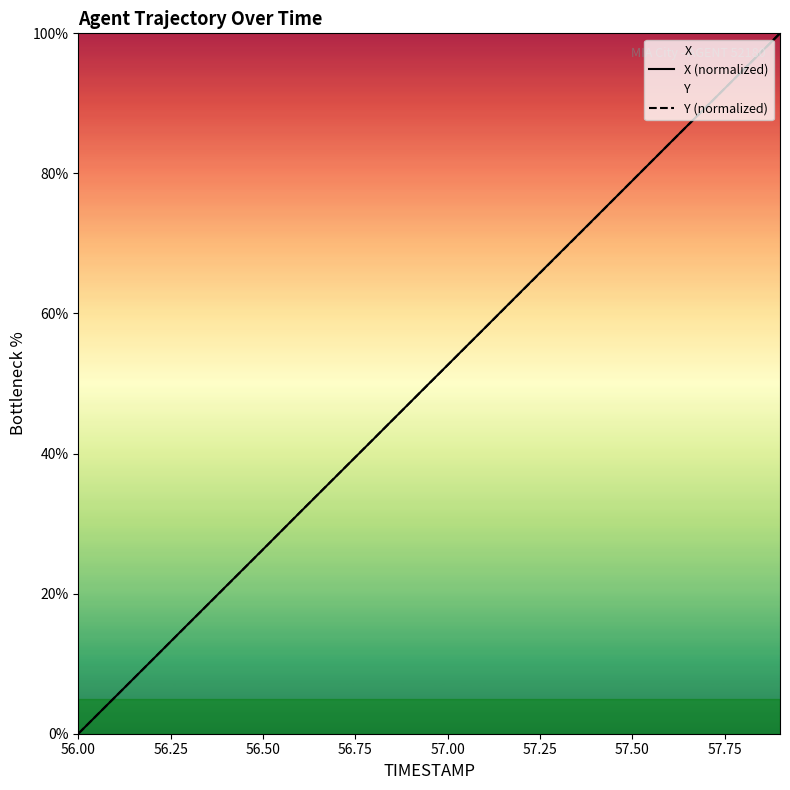

Is the value of X (normalized) at 56.50 greater than the value of Y (normalized) at 56.00?

Yes